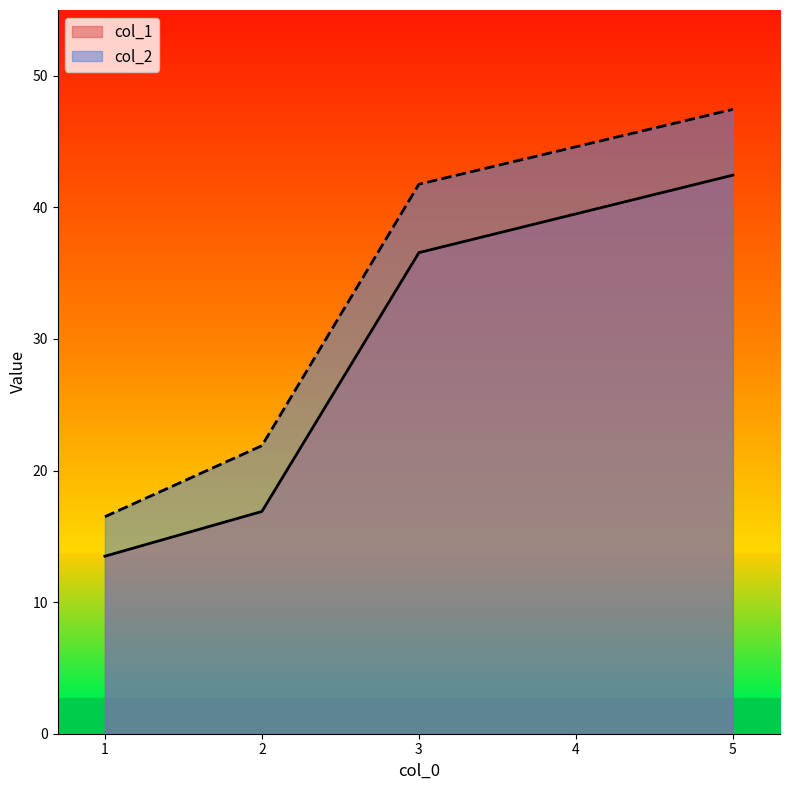

What is the value of the col_1 point at the 1st from the left?

13.5